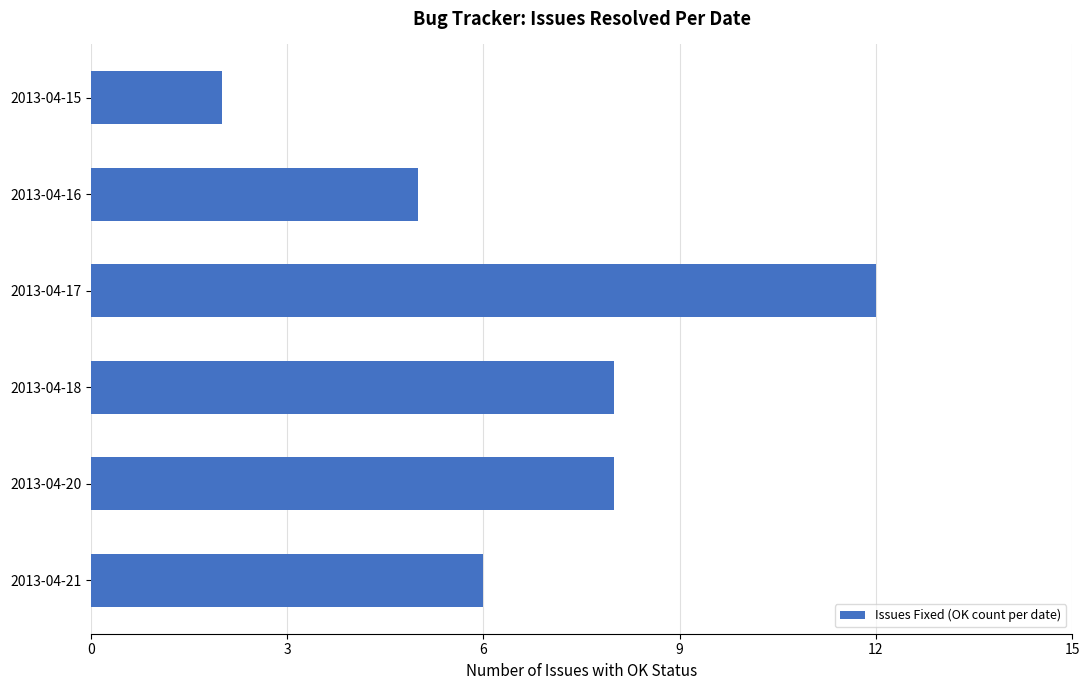

What is the sum of all values?

41